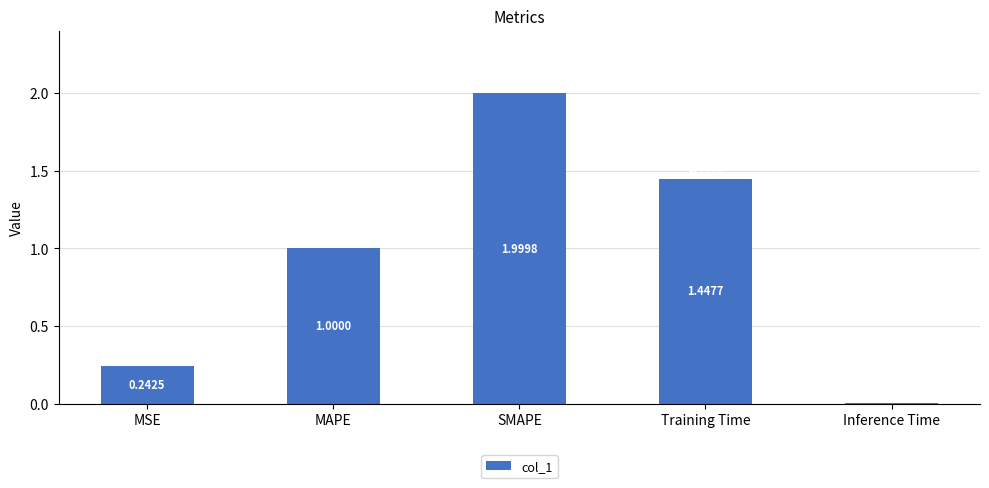

At which category does the chart reach its minimum across all series?

Inference Time